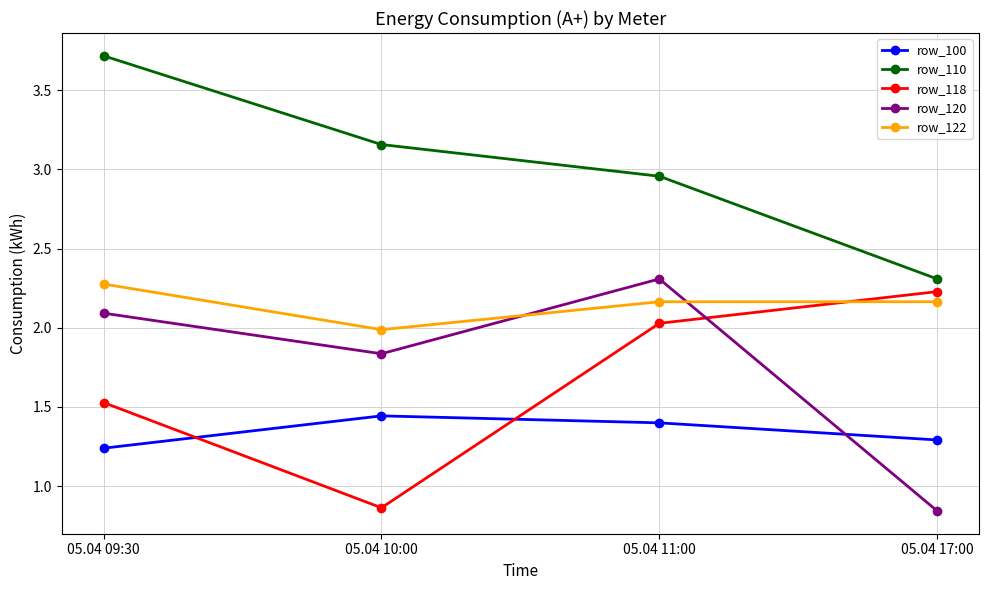

In row_100, how many points are higher than both neighbors (excluding endpoints)?

1